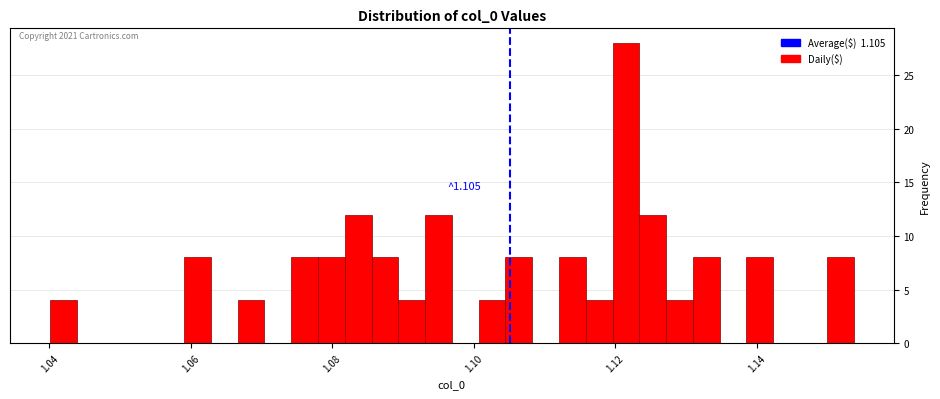

Around what value on the x-axis is the tallest bar? Give the approximate position of its centre, as read against the axis.

1.122